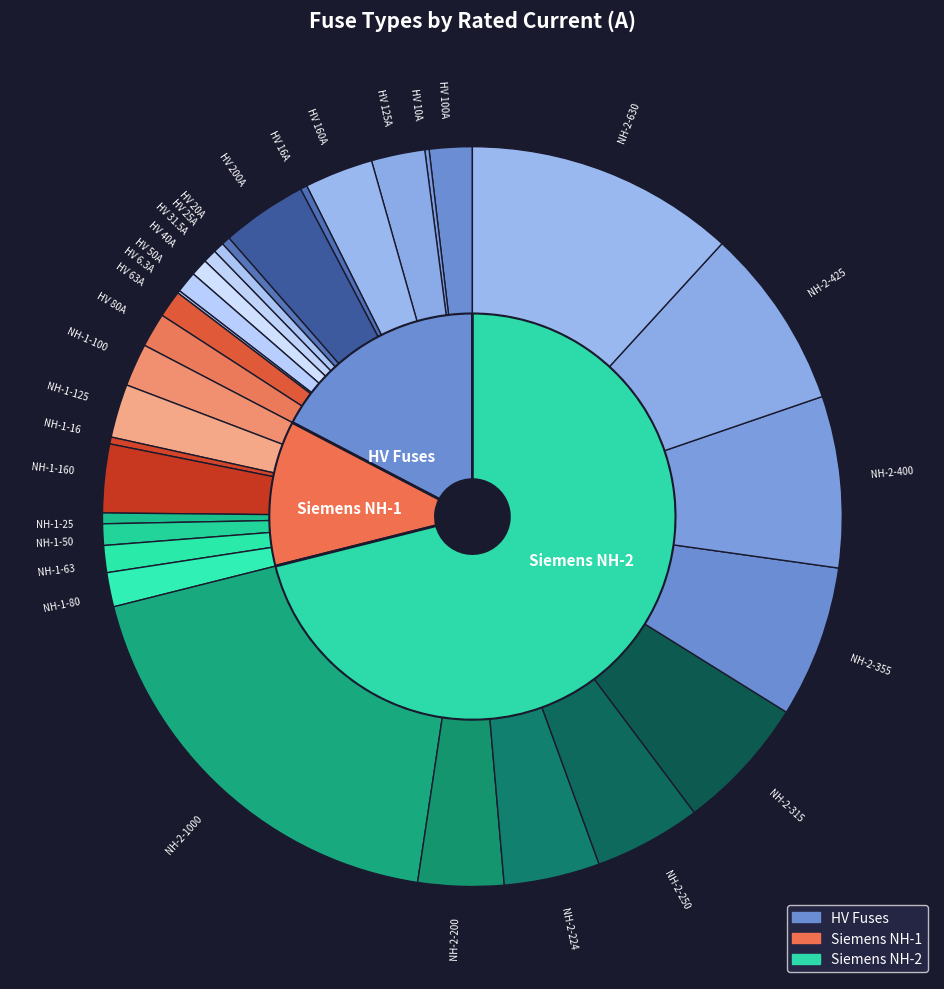

To the nearest percent, what is the difference between the largest and smallest slice percentages?

19%